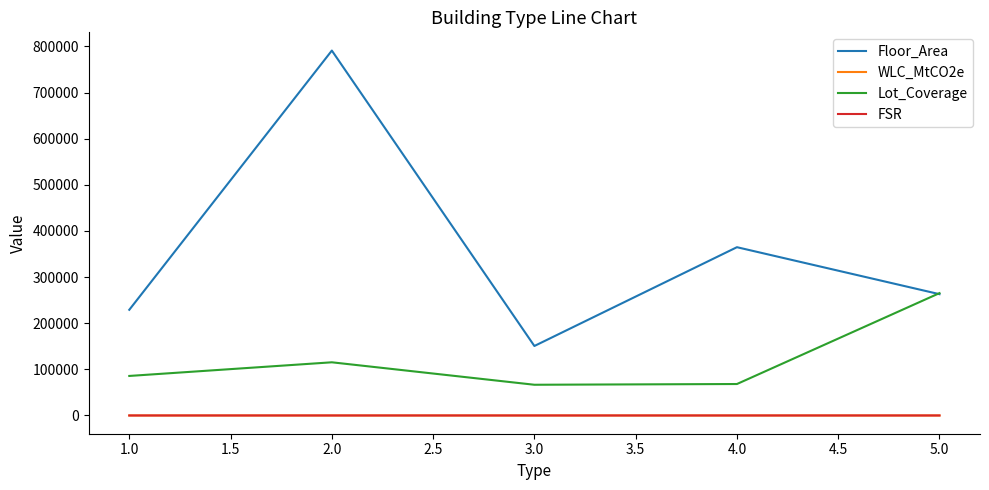

Rank the categories by Floor_Area value from highest to lowest.

2.0, 4.0, 5.0, 1.0, 3.0